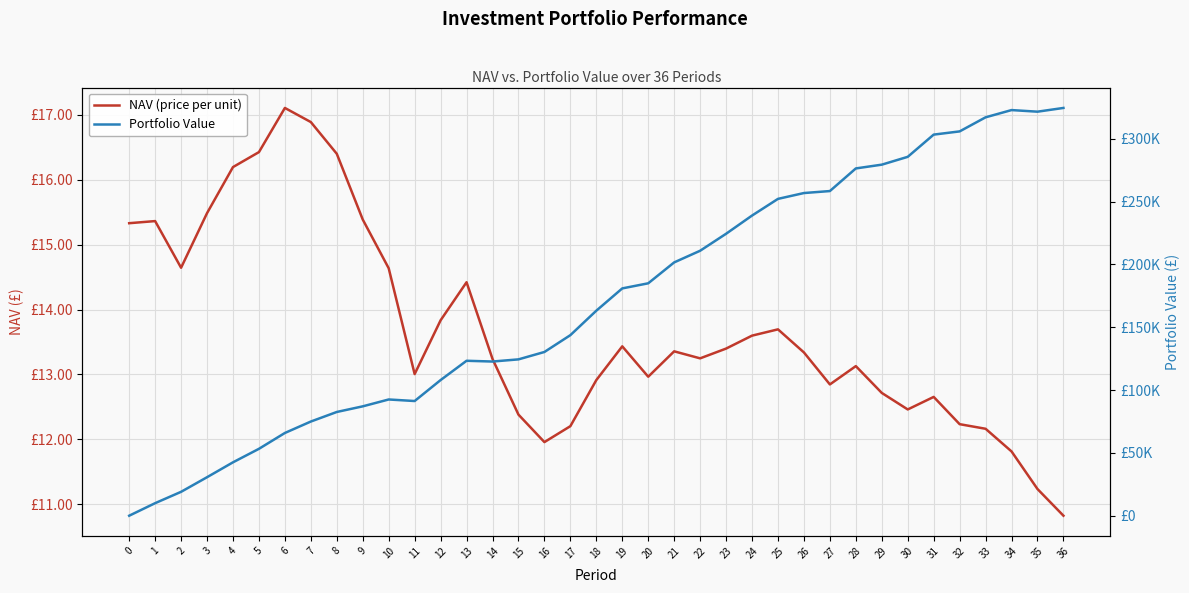

Reading right to left, transcribe all the data shown in this chart.

NAV (price per unit): 10.8	11.2	11.8	12.2	12.2	12.7	12.5	12.7	13.1	12.8	13.3	13.7	13.6	13.4	13.2	13.4	13.0	13.4	12.9	12.2	12.0	12.4	13.2	14.4	13.8	13.0	14.6	15.4	16.4	16.9	17.1	16.4	16.2	15.5	14.6	15.4	15.3
Portfolio Value: 324523.0	321547.6	322827.2	317064.6	305855.1	303299.8	285613.5	279382.1	276385.1	258377.8	256797.7	252152.3	238873.5	224379.1	210868.9	201598.1	184960.0	180901.3	163161.6	143690.3	130301.8	124417.7	122701.5	123306.6	107948.7	91271.0	92503.0	87038.8	82556.7	74950.0	65847.7	53232.7	42489.8	30632.2	19008.0	9981.3	0.0